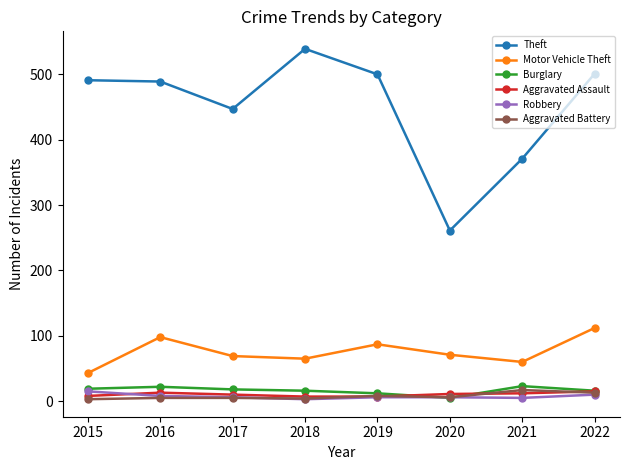

Is this an area chart (filled region under the line)?

No